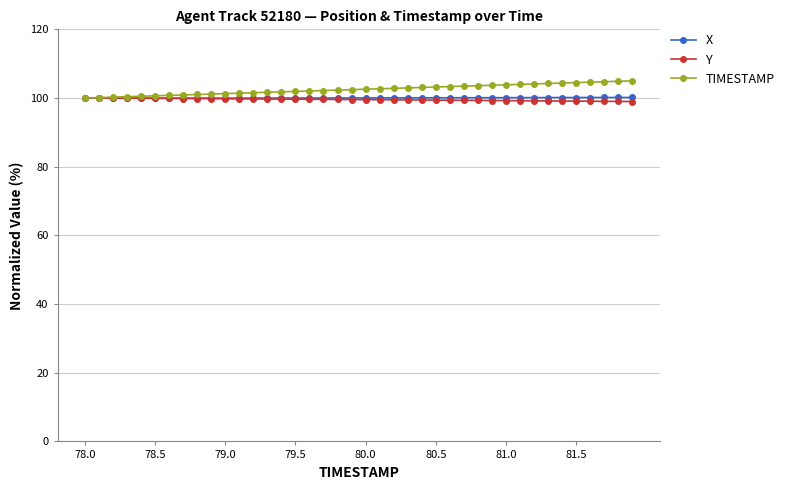

What is the value of the X point at the 25th from the left?

100.1